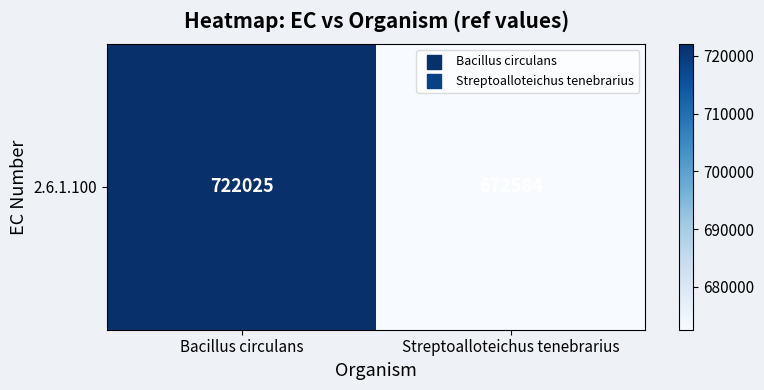

Reading left to right, what are all the values shown in this chart?

Bacillus circulans=722025	Streptoalloteichus tenebrarius=672584